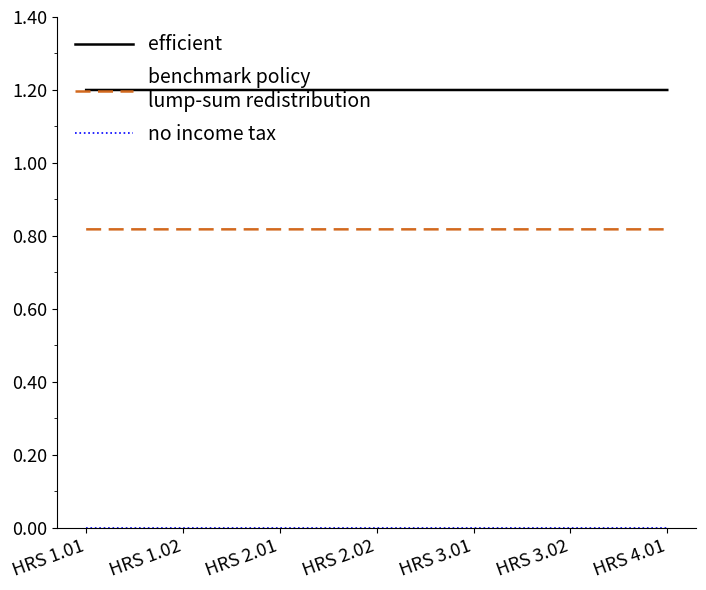

How many categories are shown in the chart?

7